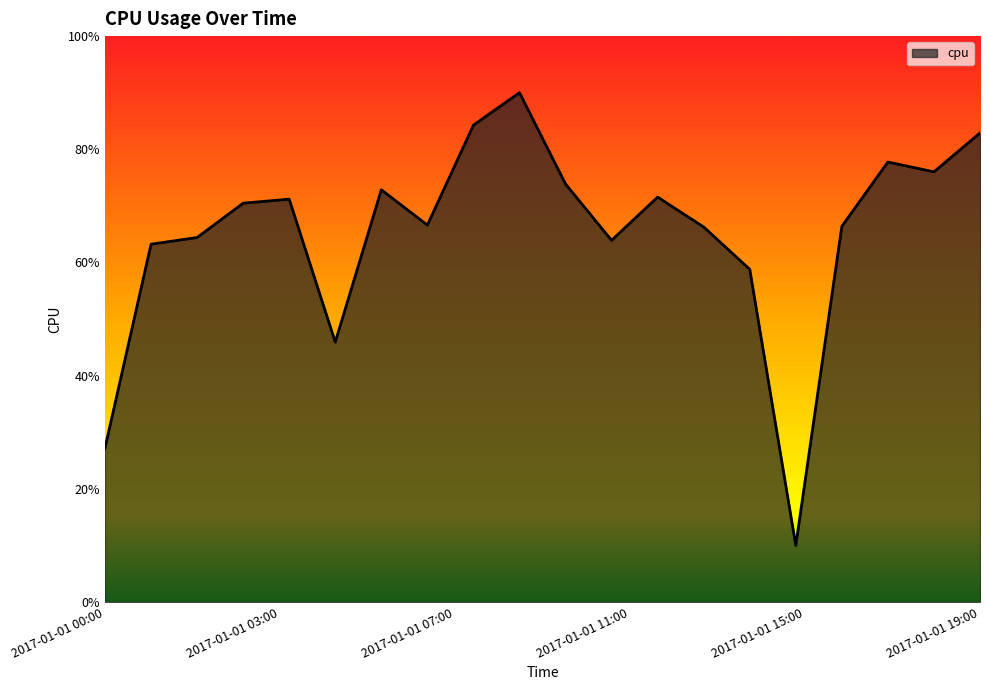

How many values are between 0 and 1?

20